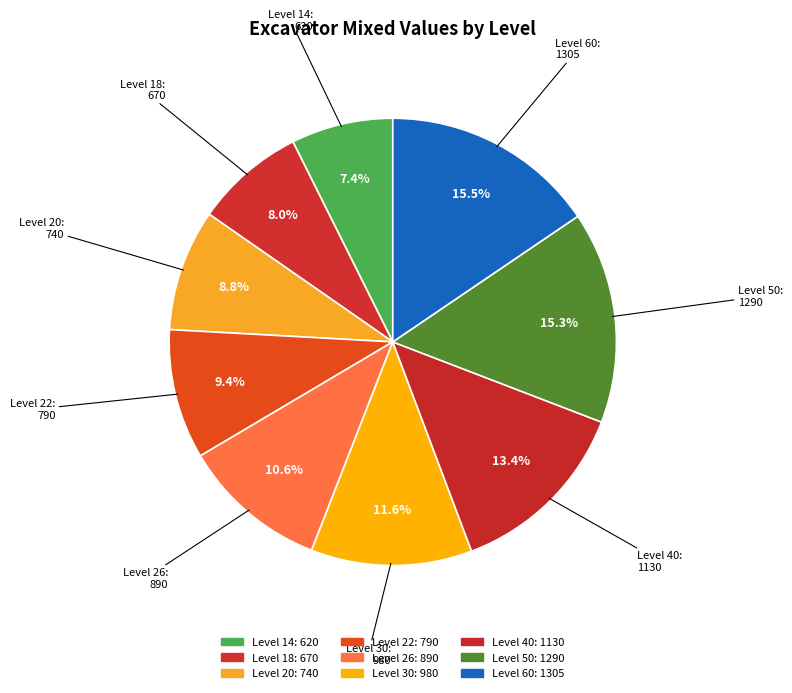

How many segments does this pie chart have?

9